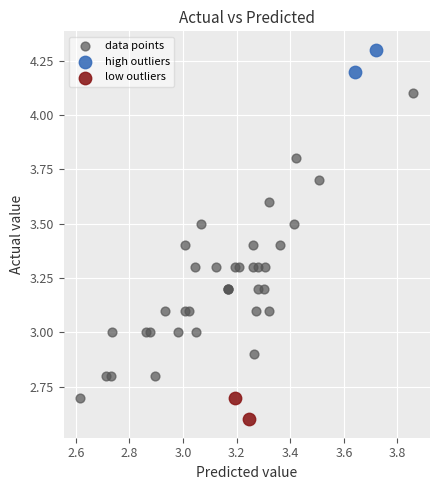

What are all the series names shown in the legend?

data points, high outliers, low outliers